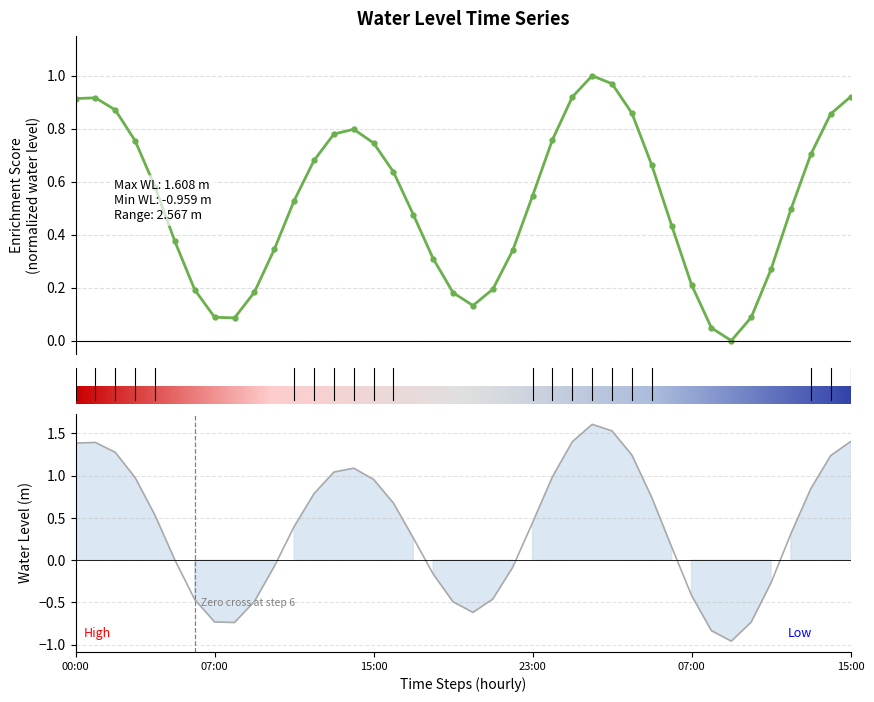

What is the sum of all values?

20.8